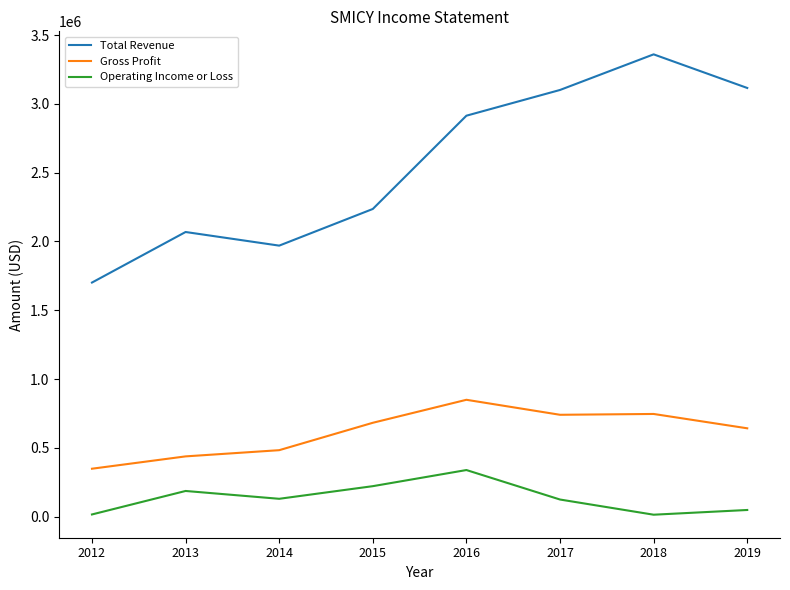

At how many categories does at least one series exceed 1846944?

7